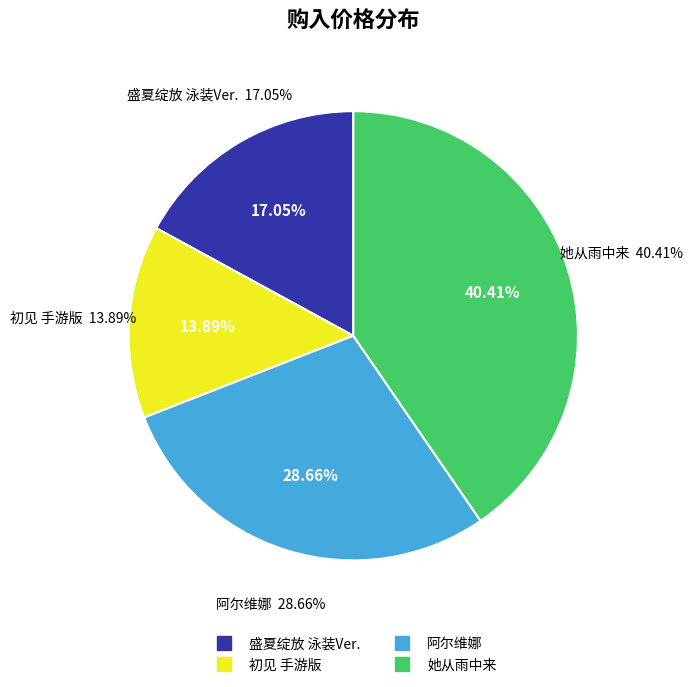

Which slice is the largest?

她从雨中来